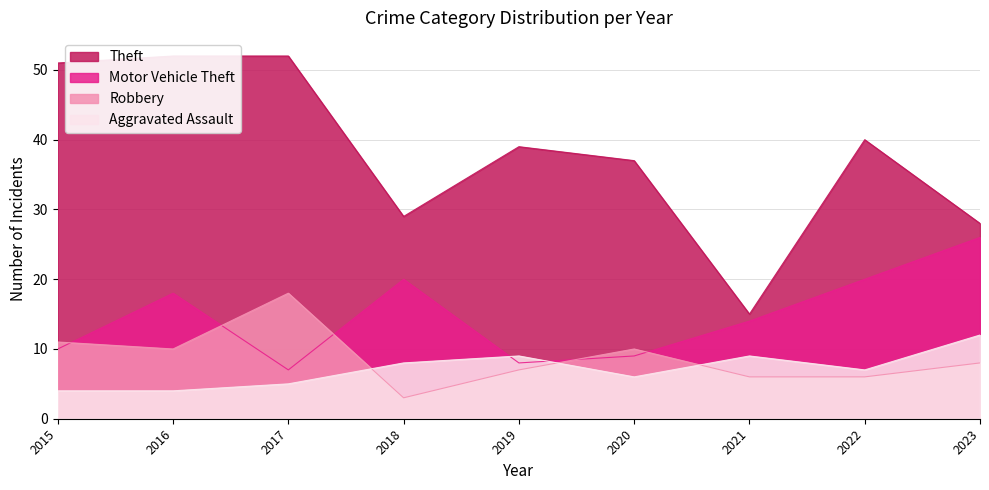

What is the maximum value shown in the chart?

52